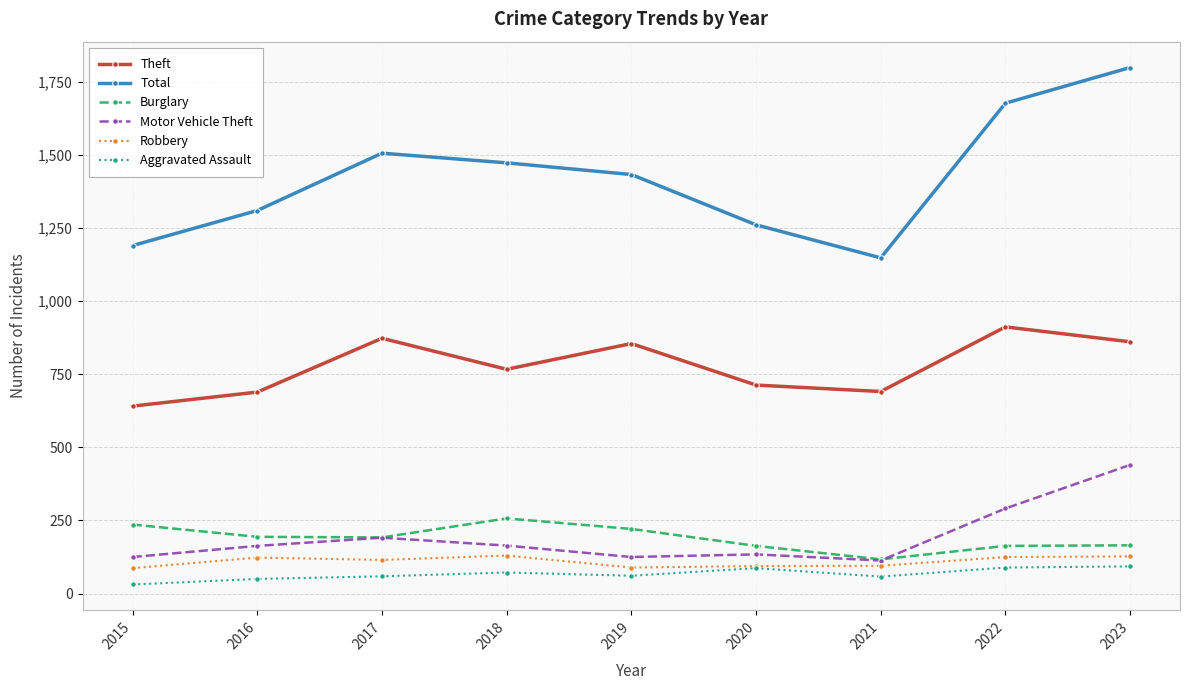

True or false: Total and Theft intersect in this chart.

False